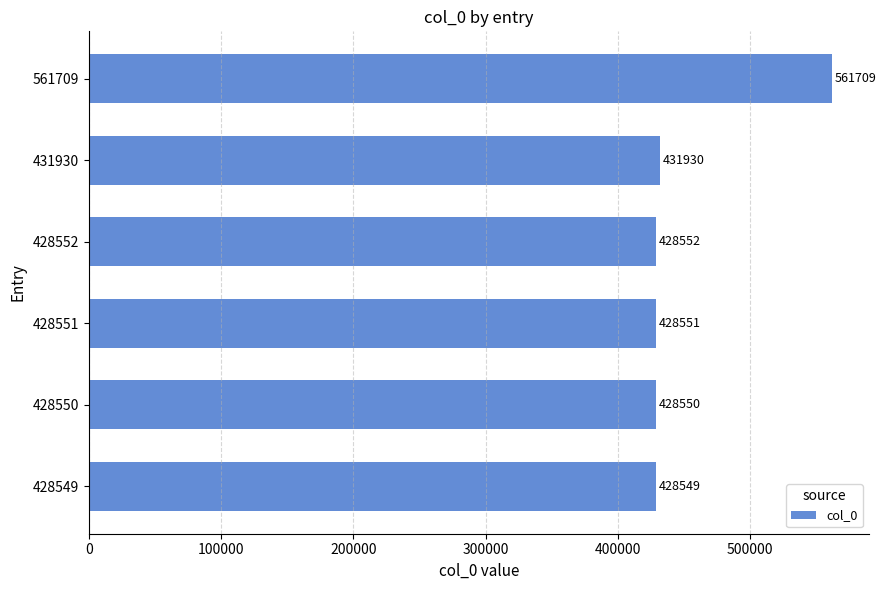

Read the value at 561709, to the nearest 10.

561710